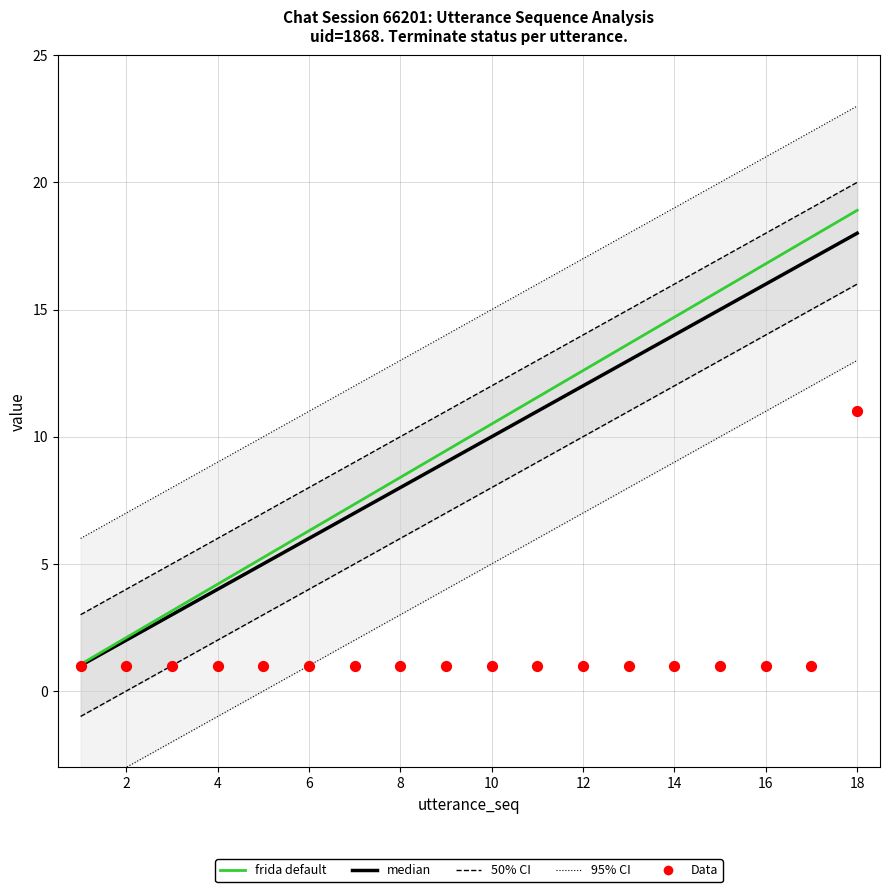

Which series reaches the maximum Y coordinate?

95% CI